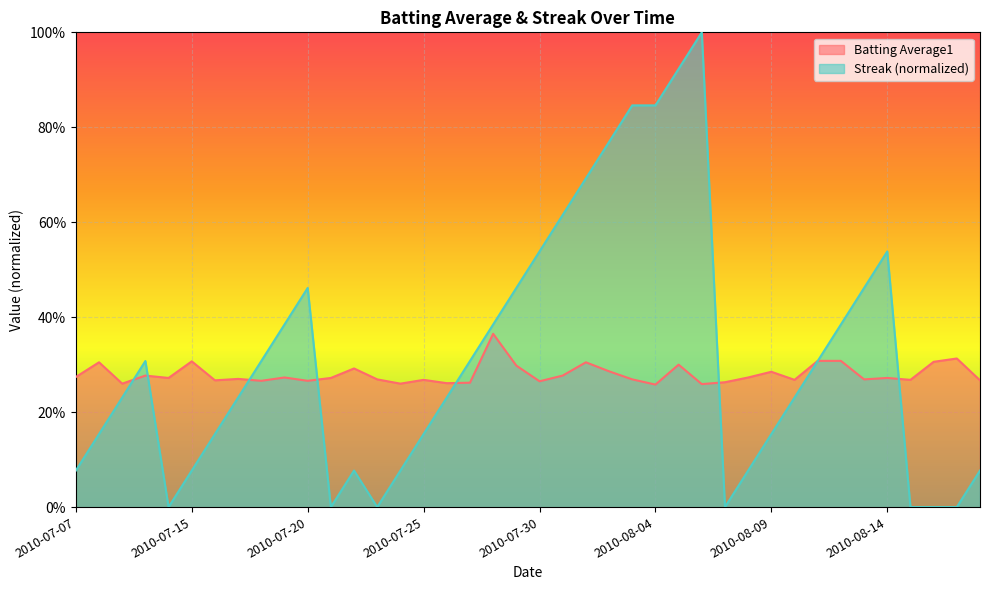

What is the spread (max minus min) of values at 2010-08-15?

0.3